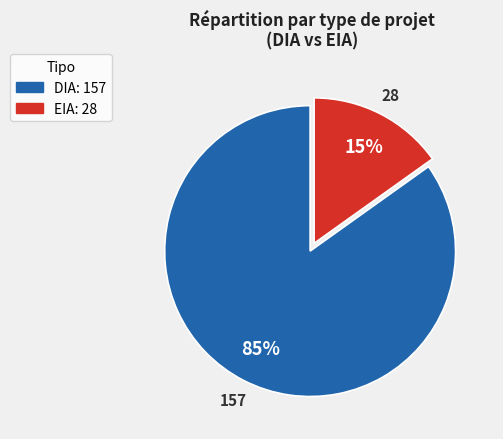

Do DIA and EIA together represent more than half of the pie?

Yes